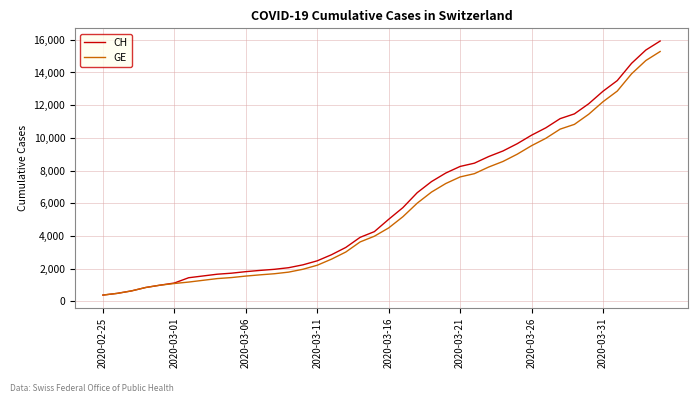

What is the difference between the second highest and second lowest values in the GE series?

14254